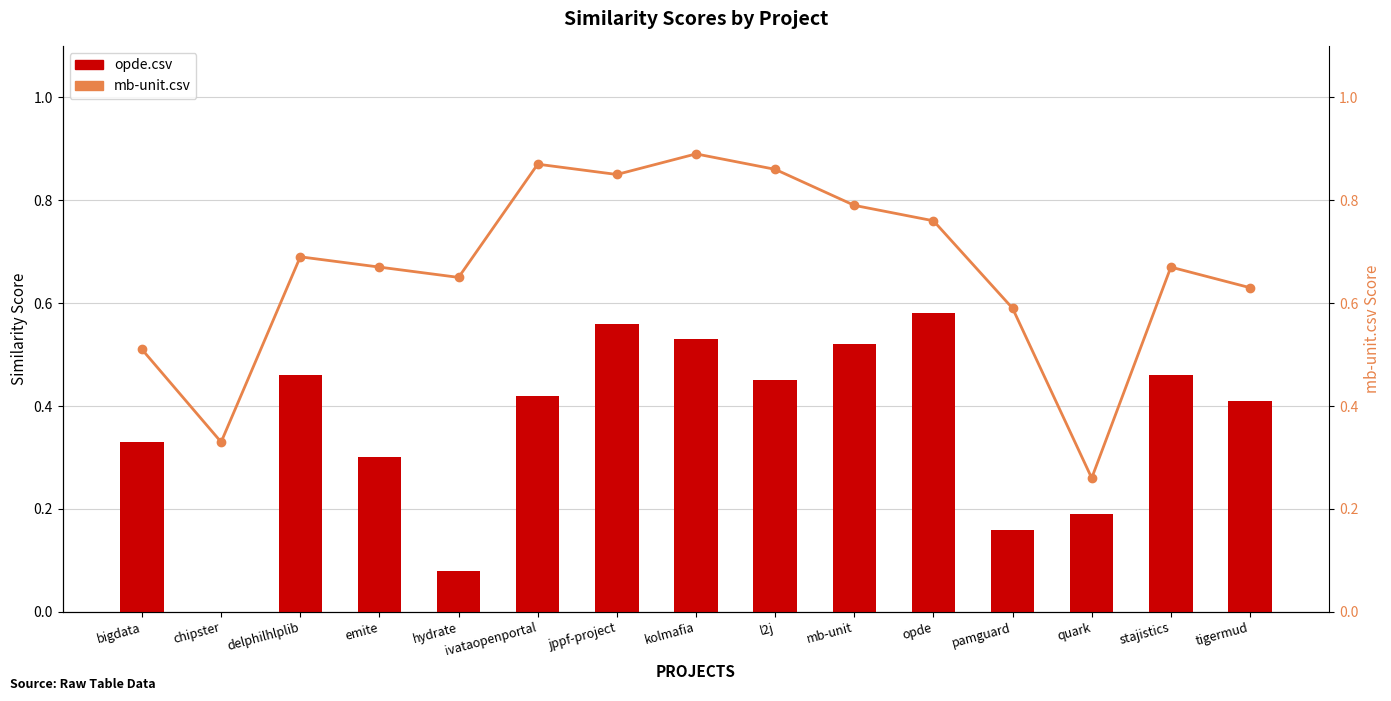

How many opde.csv values are between 0 and 1?

15